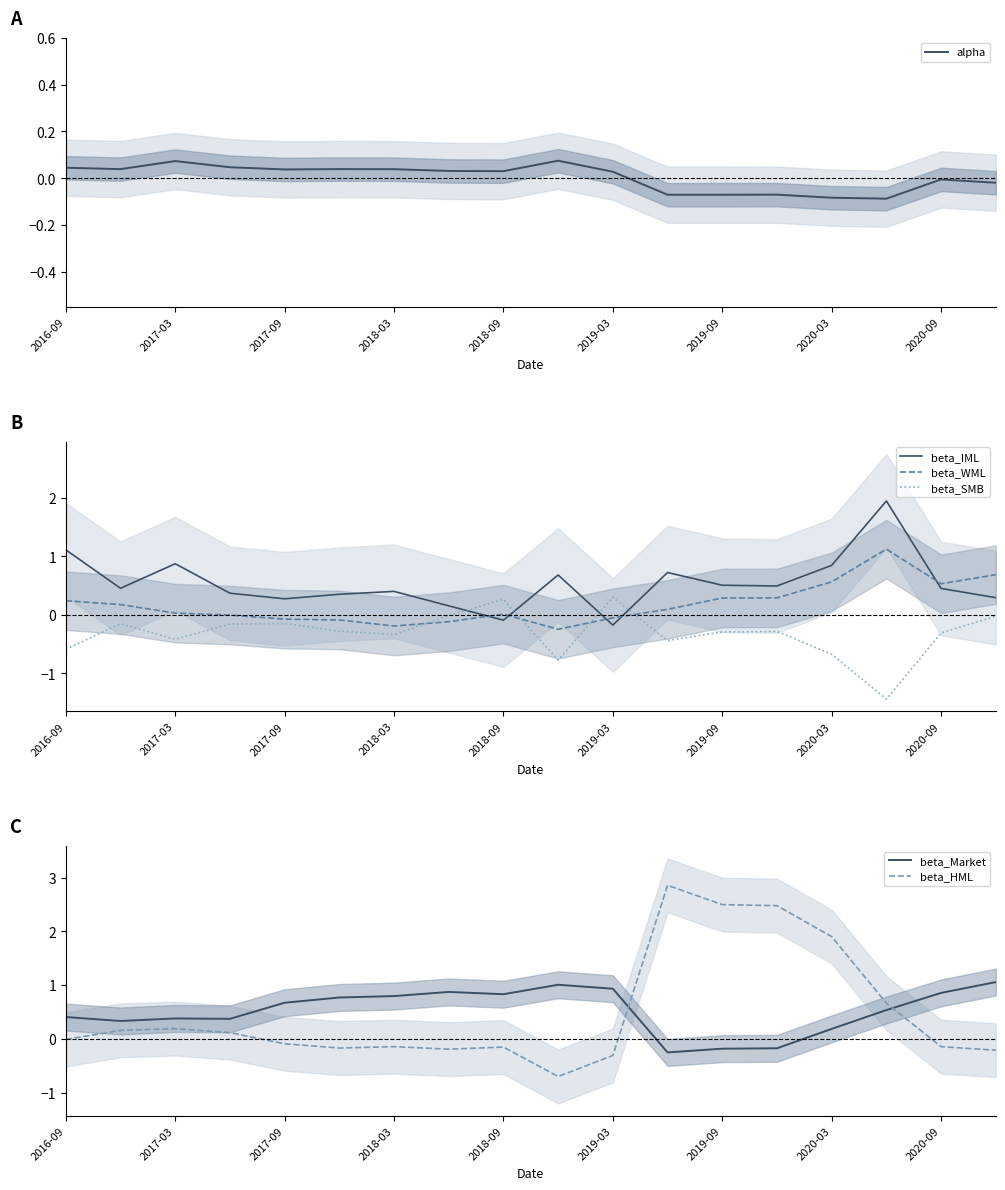

True or false: beta_WML and beta_IML intersect in this chart.

True